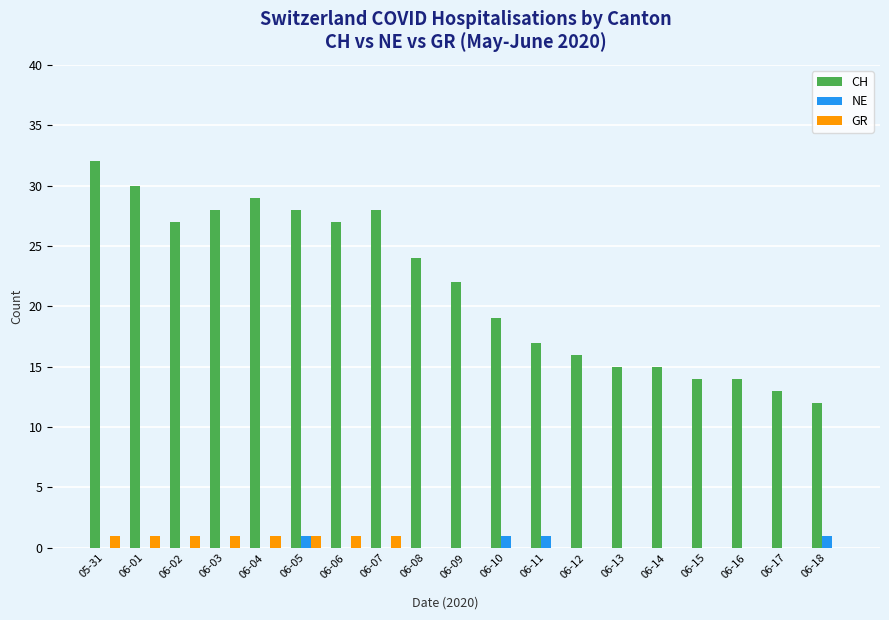

Which category has the highest value in the CH series?

05-31